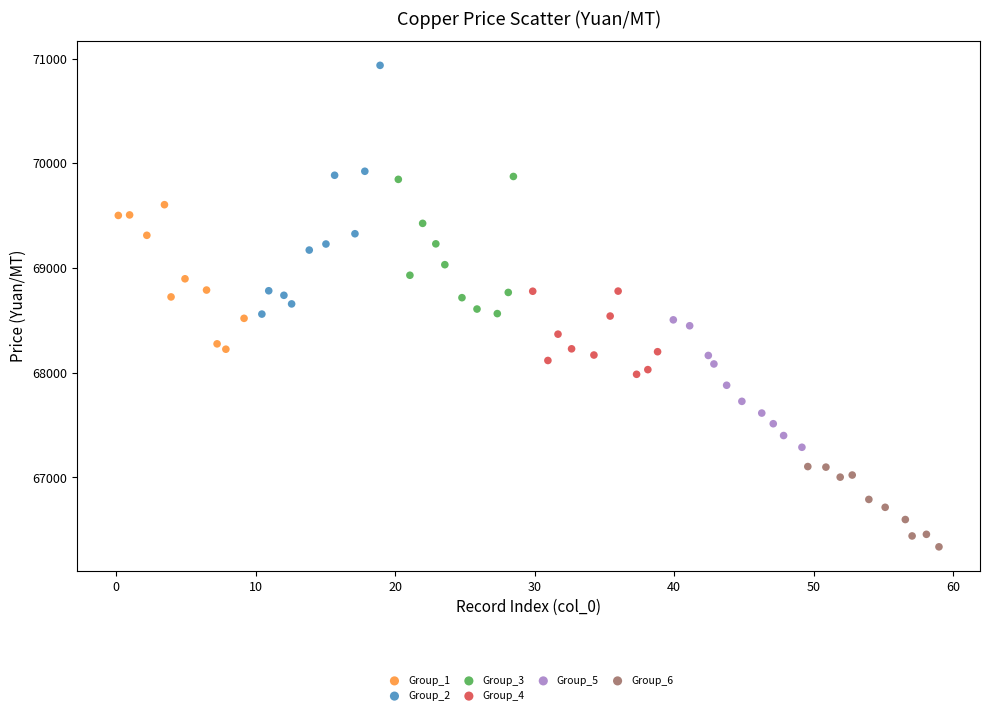

Which series has the largest Y range (max minus min)?

Group_2